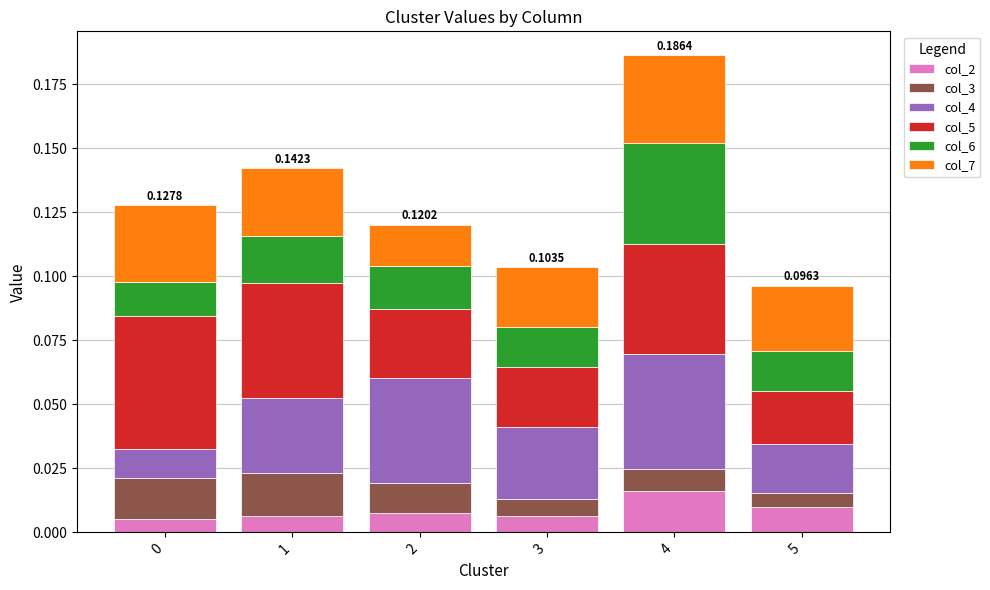

Are the bars horizontal?

No